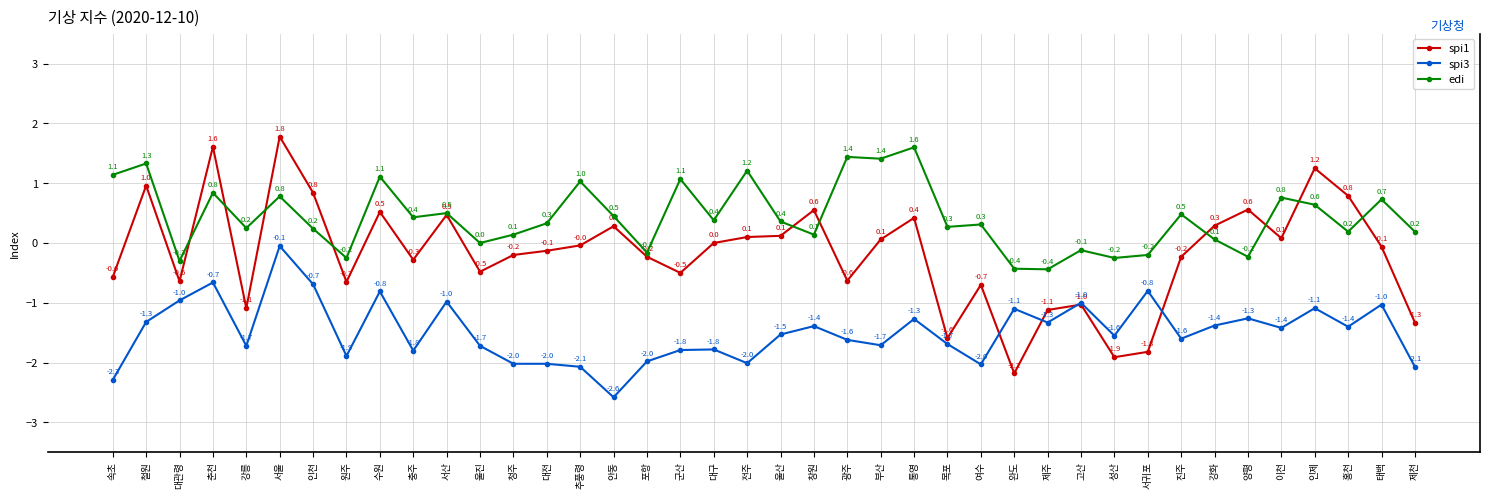

The value of edi at 이천 is 0.8. True or false?

True